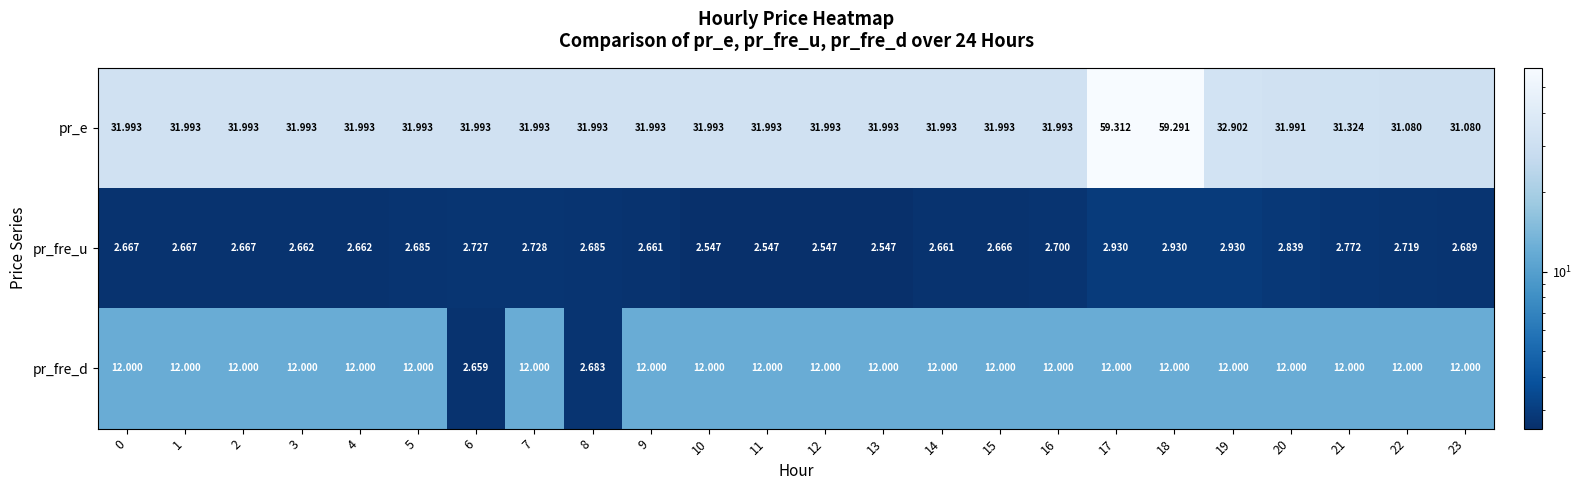

Which series has the largest total across all categories?

pr_e